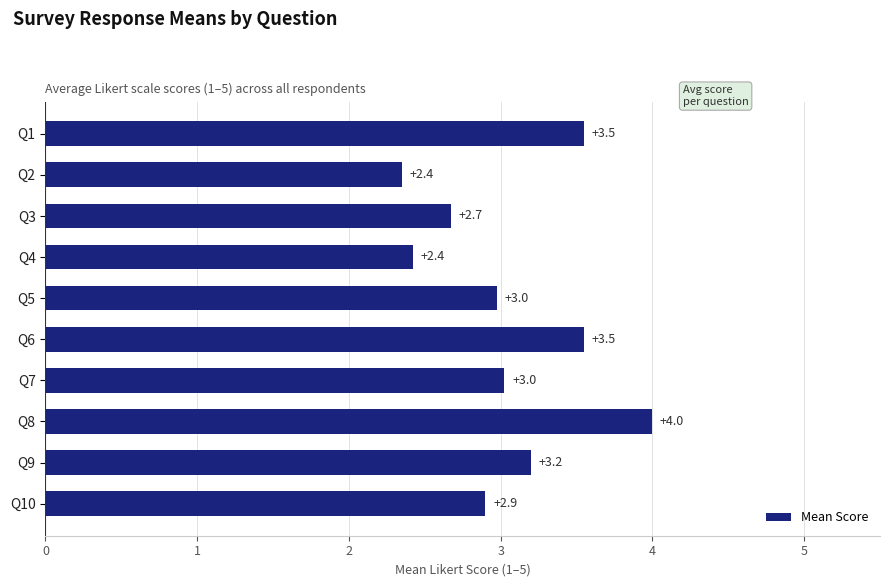

How many series are shown in this chart?

1